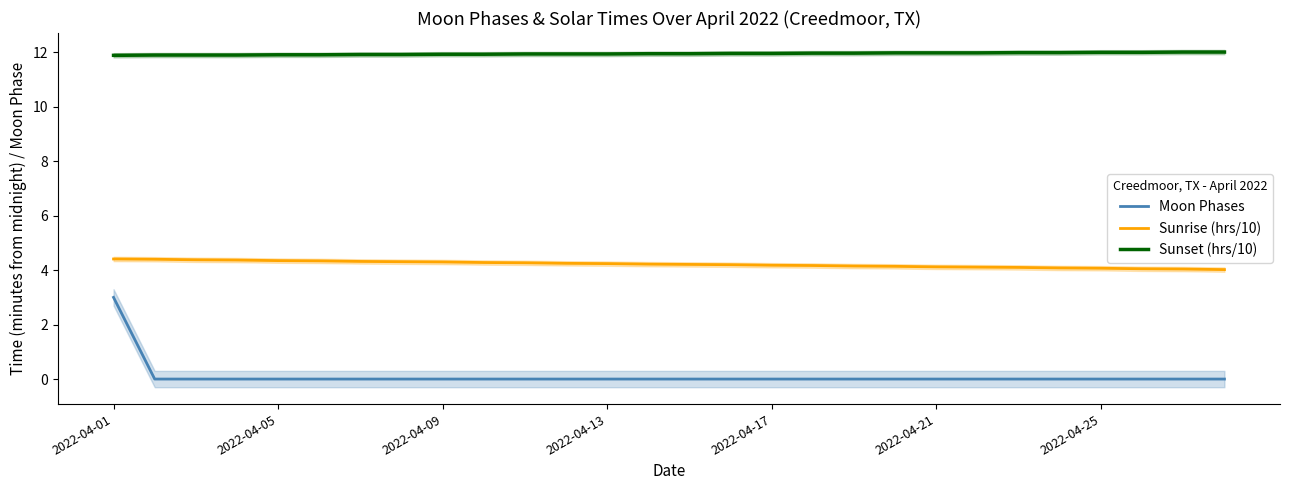

What is the maximum value for Moon Phases?

3.0